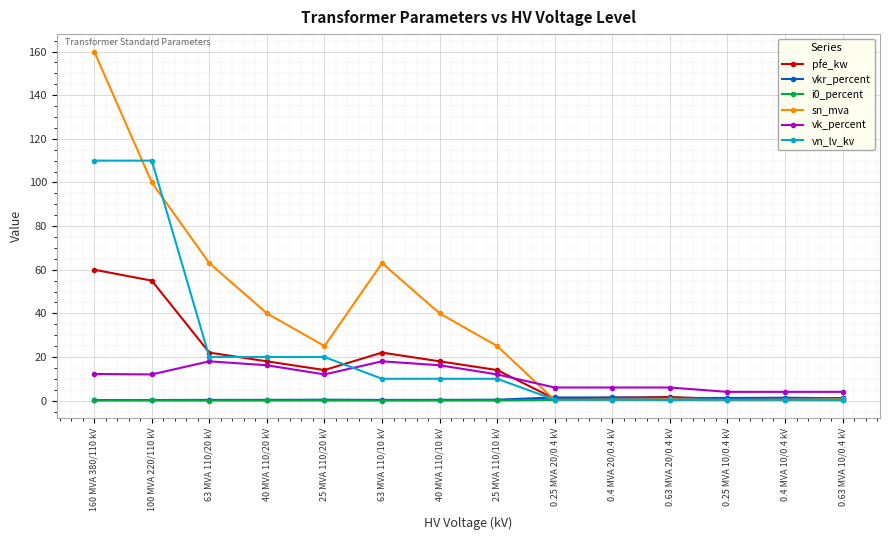

The pfe_kw series shows 18.0 at 40 MVA 110/20 kV. True or false?

True